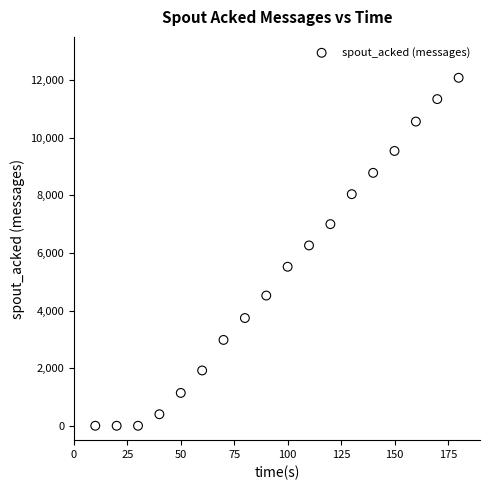

What is the range of Y values (max minus min)?

12080